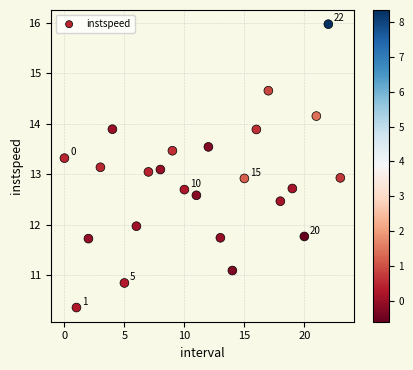

What is the range of Y values (max minus min)?

5.6